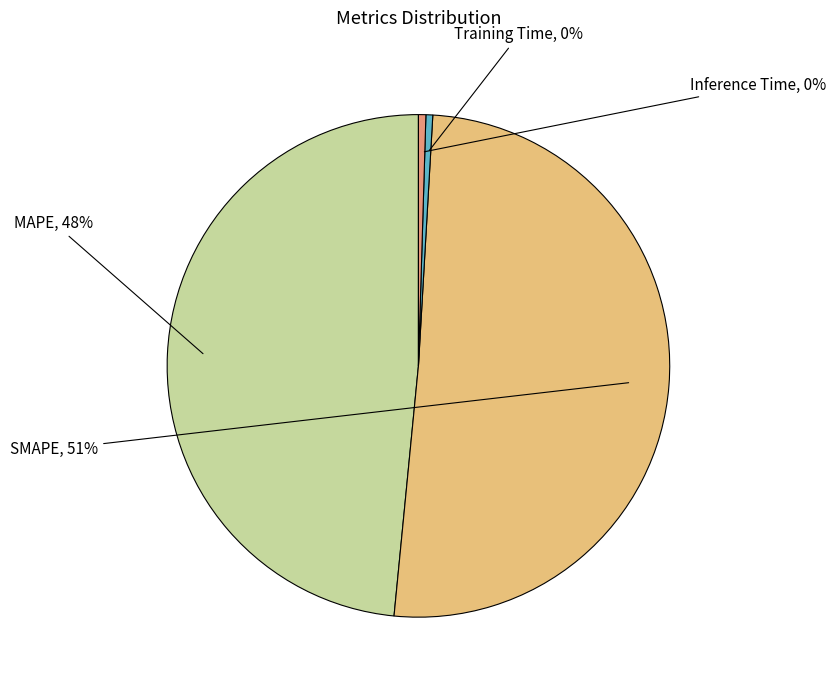

Does any single category account for the majority?

Yes